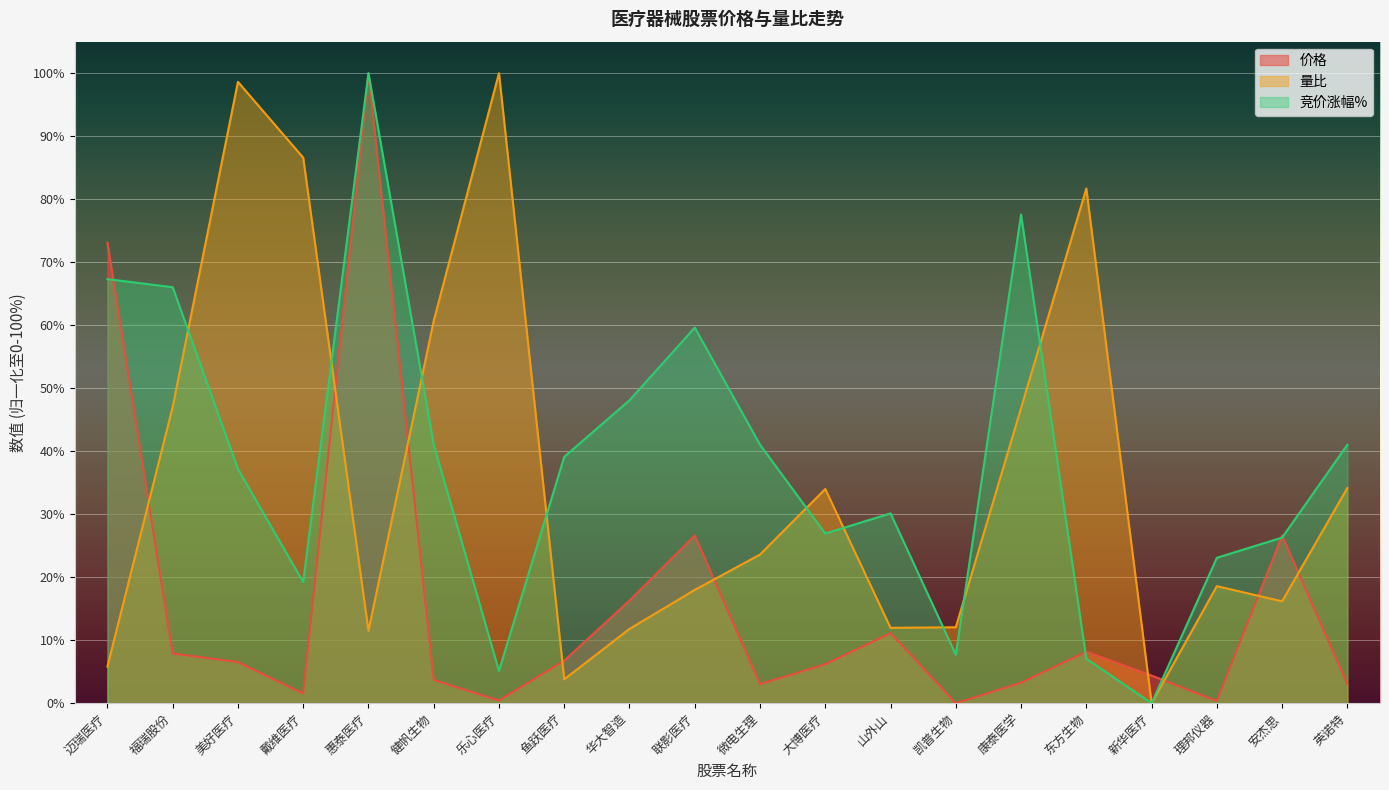

Rank the series by their maximum value, from lowest to highest.

价格, 量比, 竞价涨幅%